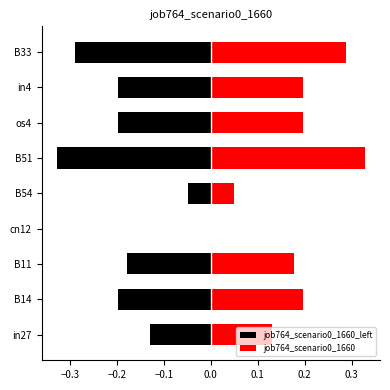

What is the sum of all job764_scenario0_1660_left values?

-1.6